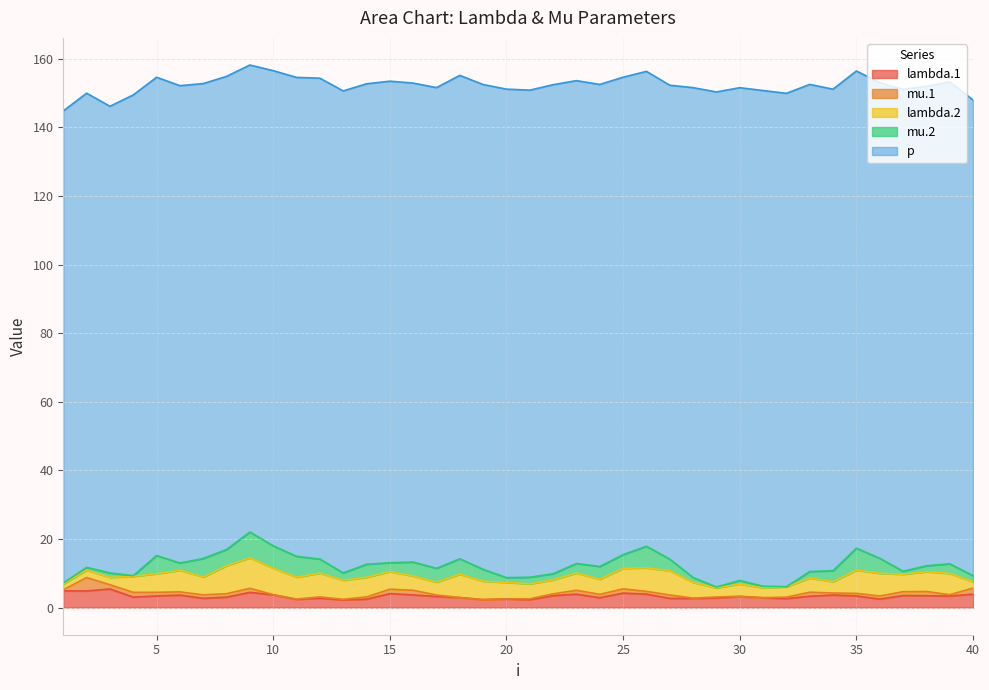

Reading left to right, list all the values displayed in this chart.

lambda.1: 1=4.9	2=4.8	3=5.4	4=3.1	5=3.4	6=3.6	7=2.7	8=3.0	9=4.4	10=3.7	11=2.4	12=2.8	13=2.2	14=2.5	15=4.1	16=3.7	17=3.2	18=2.9	19=2.3	20=2.5	21=2.3	22=3.5	23=3.9	24=2.9	25=4.2	26=3.9	27=2.7	28=2.7	29=2.8	30=3.2	31=2.9	32=2.6	33=3.3	34=3.7	35=3.4	36=2.5	37=3.5	38=3.5	39=3.4	40=3.9
mu.1: 1=0.3	2=3.9	3=1.2	4=1.4	5=1.0	6=0.9	7=1.0	8=1.0	9=1.2	10=0.1	11=0.1	12=0.4	13=0.2	14=0.6	15=1.3	16=1.3	17=0.4	18=0.0	19=0.1	20=0.1	21=0.2	22=0.5	23=1.1	24=1.0	25=1.2	26=0.8	27=1.0	28=0.1	29=0.3	30=0.1	31=0.0	32=0.4	33=1.2	34=0.6	35=0.7	36=0.9	37=1.1	38=1.2	39=0.4	40=1.8
lambda.2: 1=1.7	2=2.2	3=2.1	4=4.7	5=5.4	6=6.3	7=5.2	8=8.2	9=8.9	10=7.7	11=6.4	12=6.9	13=5.5	14=5.7	15=5.1	16=4.2	17=3.7	18=6.8	19=5.3	20=4.7	21=4.4	22=4.1	23=5.0	24=4.4	25=6.0	26=6.9	27=7.1	28=4.6	29=2.6	30=3.6	31=2.9	32=3.0	33=4.1	34=3.3	35=6.8	36=6.6	37=5.1	38=5.8	39=6.2	40=1.8
mu.2: 1=0.3	2=0.8	3=1.3	4=0.2	5=5.3	6=2.1	7=5.4	8=4.7	9=7.5	10=6.5	11=6.1	12=4.1	13=2.2	14=3.8	15=2.6	16=4.1	17=4.1	18=4.5	19=3.5	20=1.4	21=1.9	22=1.8	23=2.8	24=3.7	25=4.0	26=6.3	27=3.4	28=1.4	29=0.3	30=1.0	31=0.5	32=0.0	33=1.9	34=3.2	35=6.4	36=4.4	37=0.9	38=1.7	39=2.8	40=1.8
p: 1=137.6	2=138.2	3=136.0	4=140.2	5=139.4	6=139.2	7=138.5	8=137.9	9=136.1	10=138.5	11=139.6	12=140.2	13=140.5	14=140.1	15=140.4	16=139.6	17=140.2	18=140.9	19=141.3	20=142.4	21=142.0	22=142.6	23=140.8	24=140.5	25=139.2	26=138.5	27=138.2	28=142.8	29=144.3	30=143.7	31=144.5	32=143.8	33=142.0	34=140.4	35=139.1	36=138.7	37=140.5	38=139.8	39=140.5	40=138.7